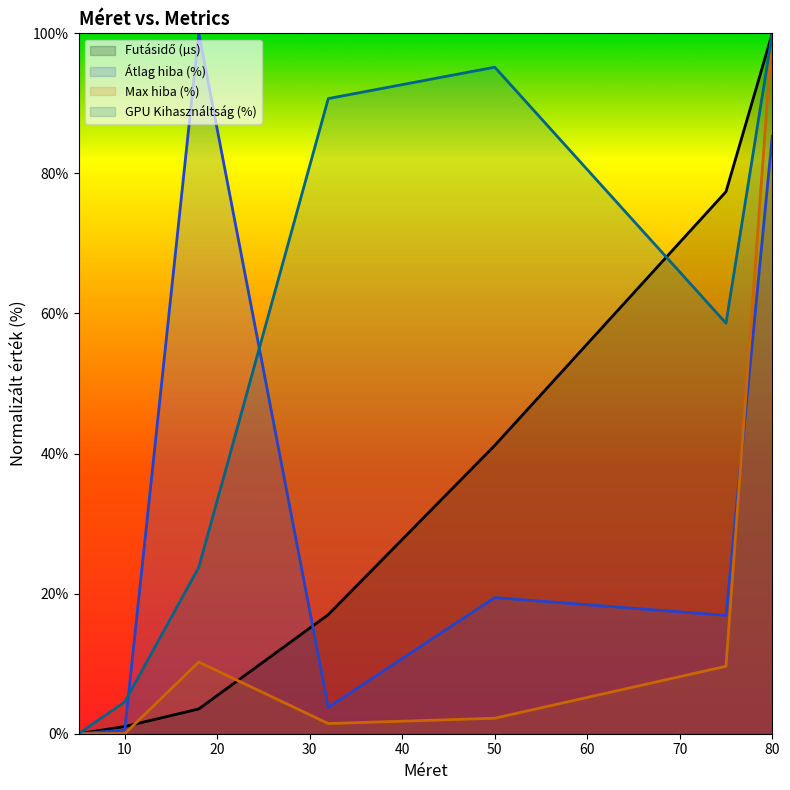

True or false: GPU Kihasználtság (%) and Átlag hiba (%) intersect in this chart.

True